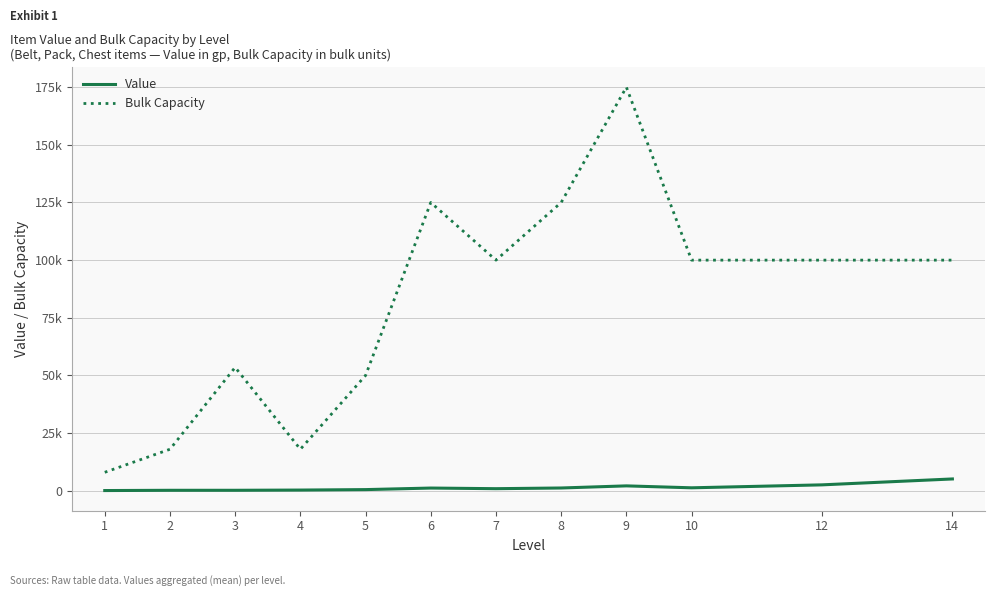

Does the chart have visible grid lines?

Yes